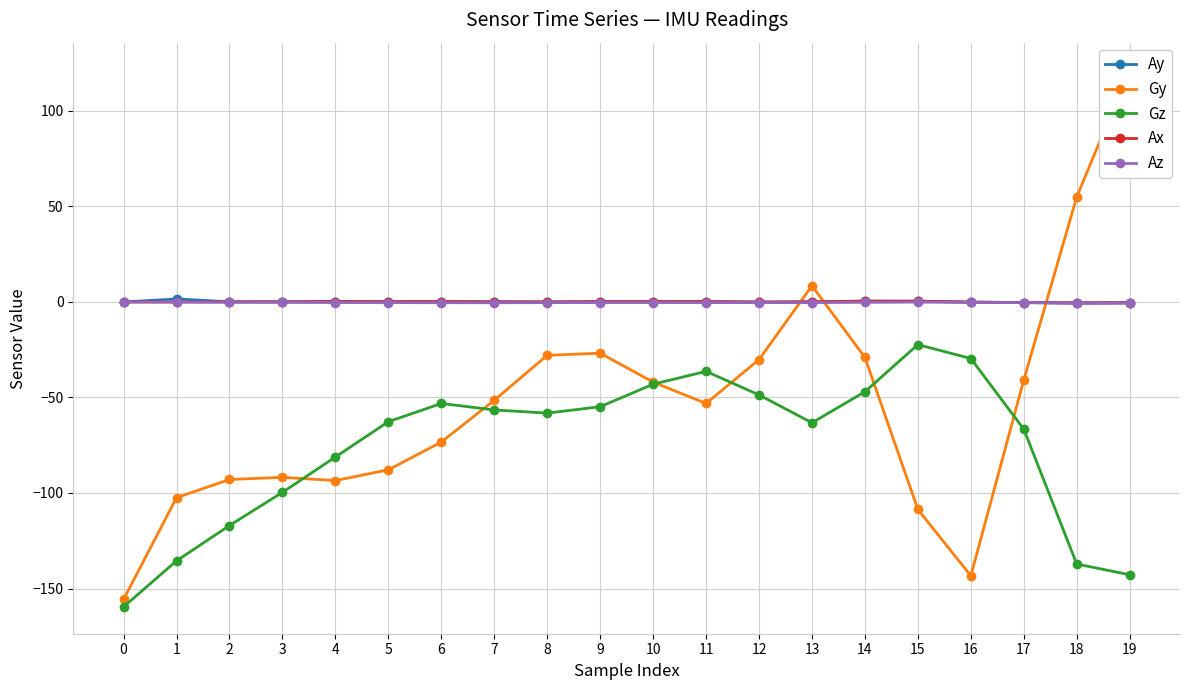

True or false: Gz and Ax intersect in this chart.

False